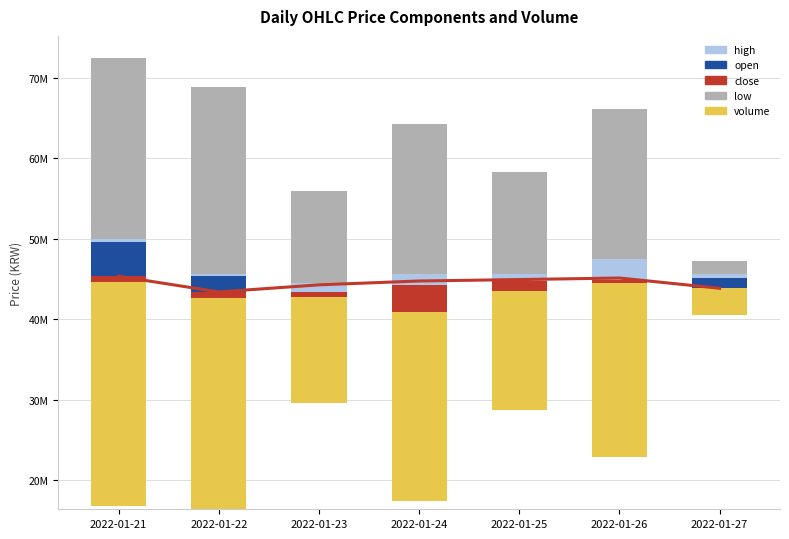

What is the difference between the second highest and minimum values in the volume series?

22921374.5